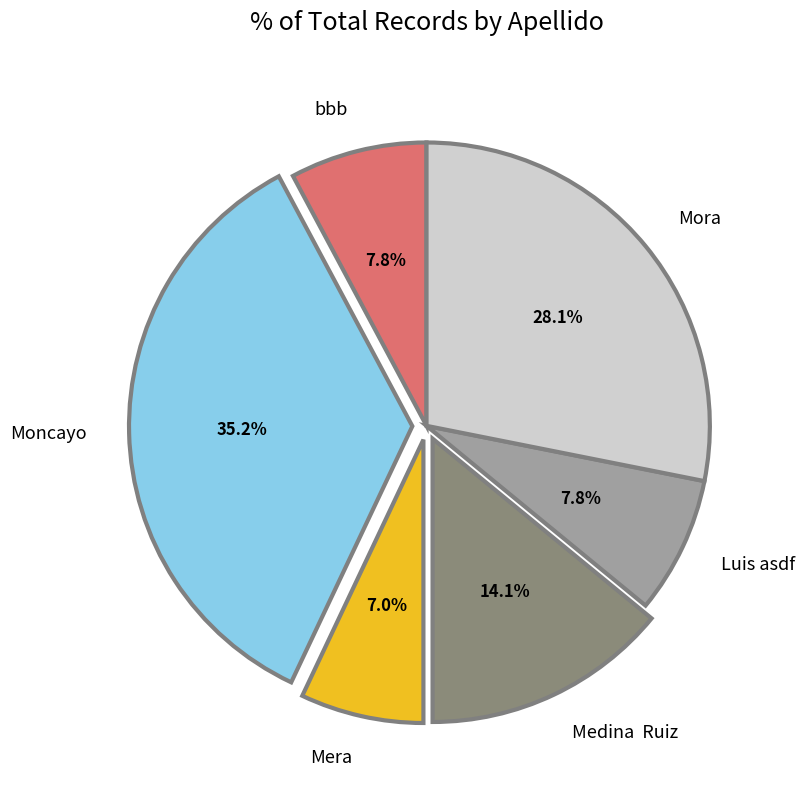

What is the total percentage of bbb and Luis asdf?

15.6%